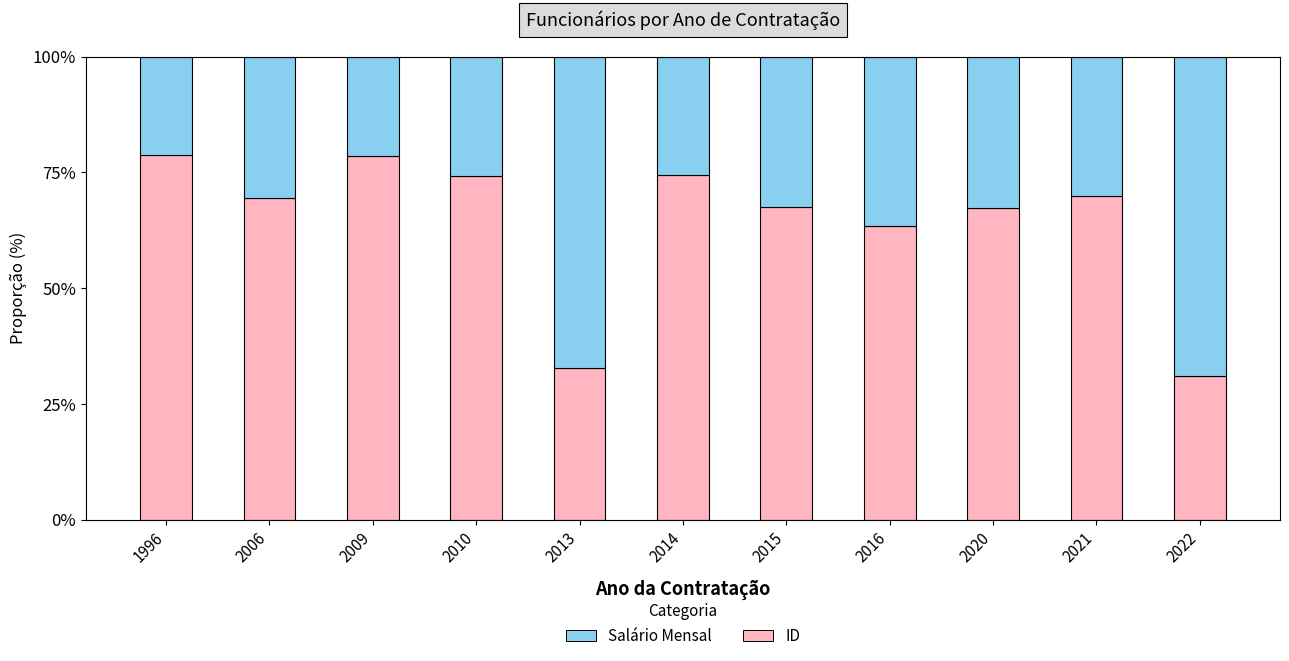

The value of ID at 2010 is 74.2. True or false?

True